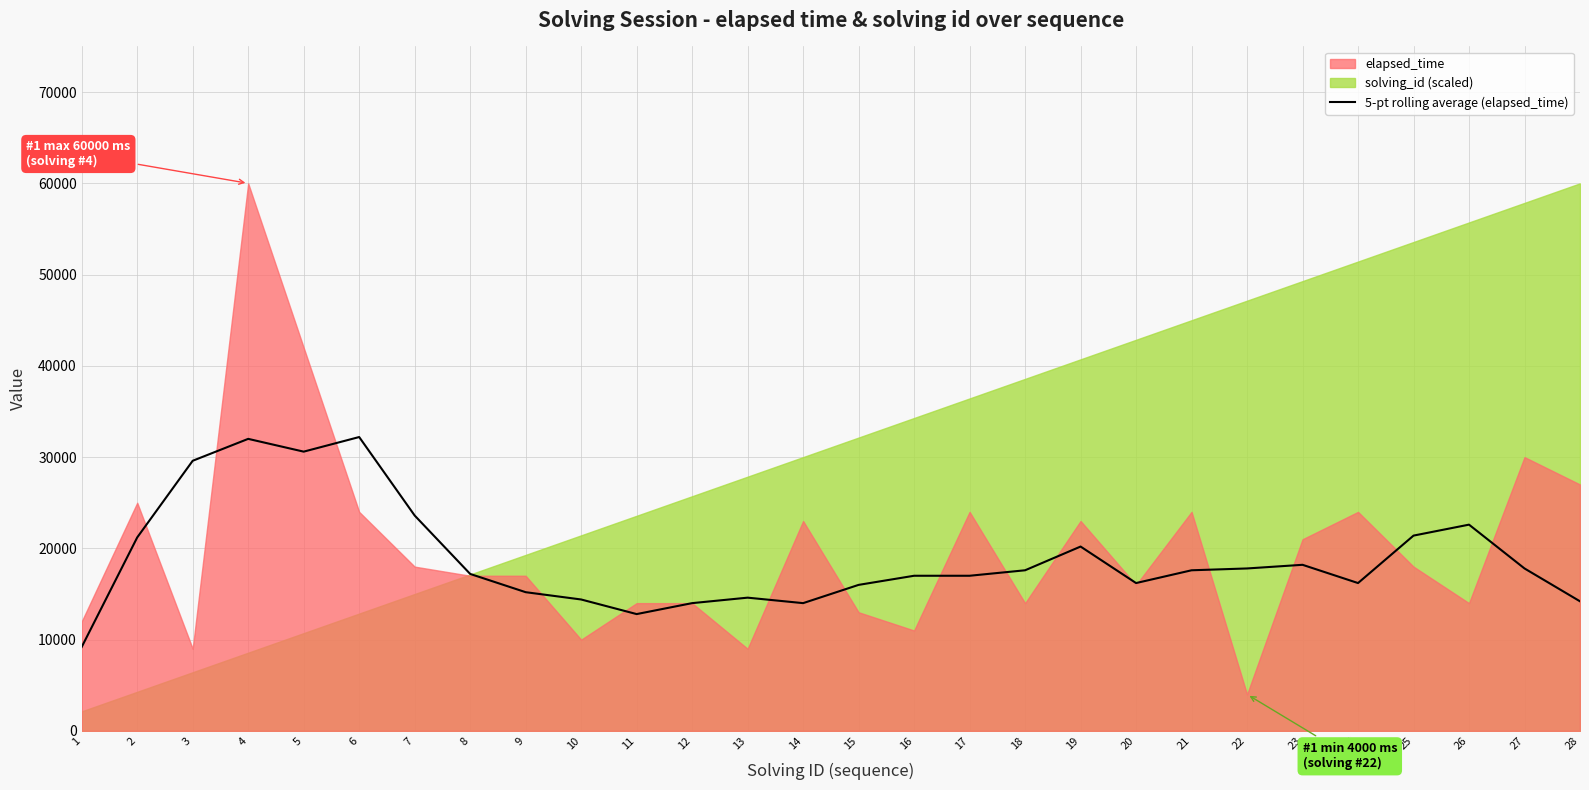

The value of 5-pt rolling average (elapsed_time) at 5 is 48849. True or false?

False